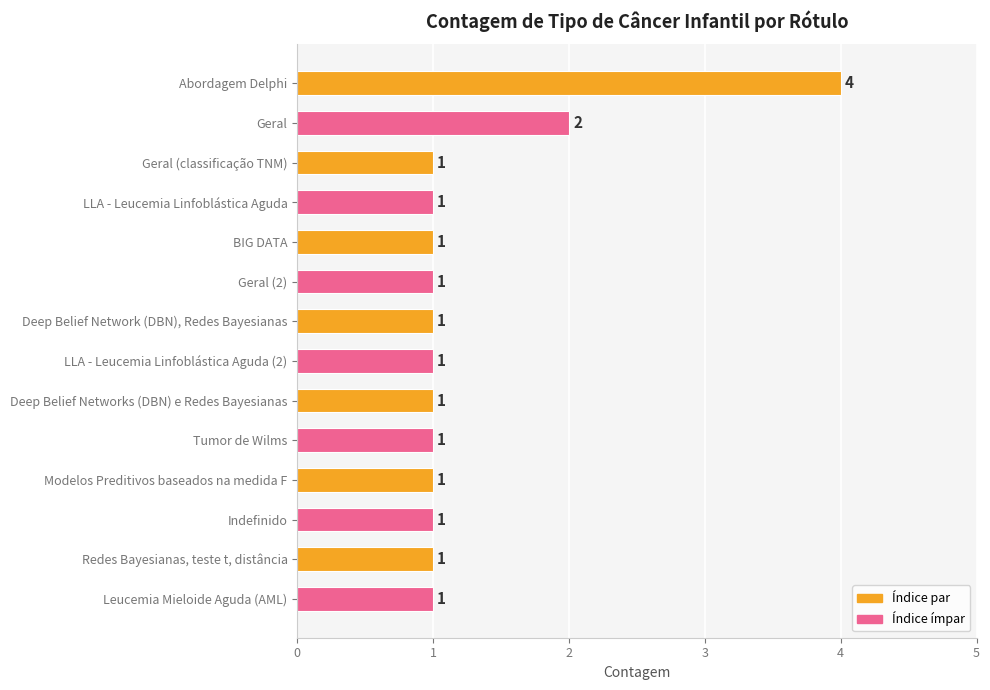

What is the average value?

1